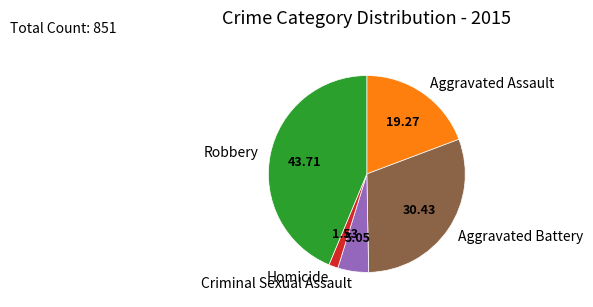

Is Aggravated Battery the majority of the pie?

No